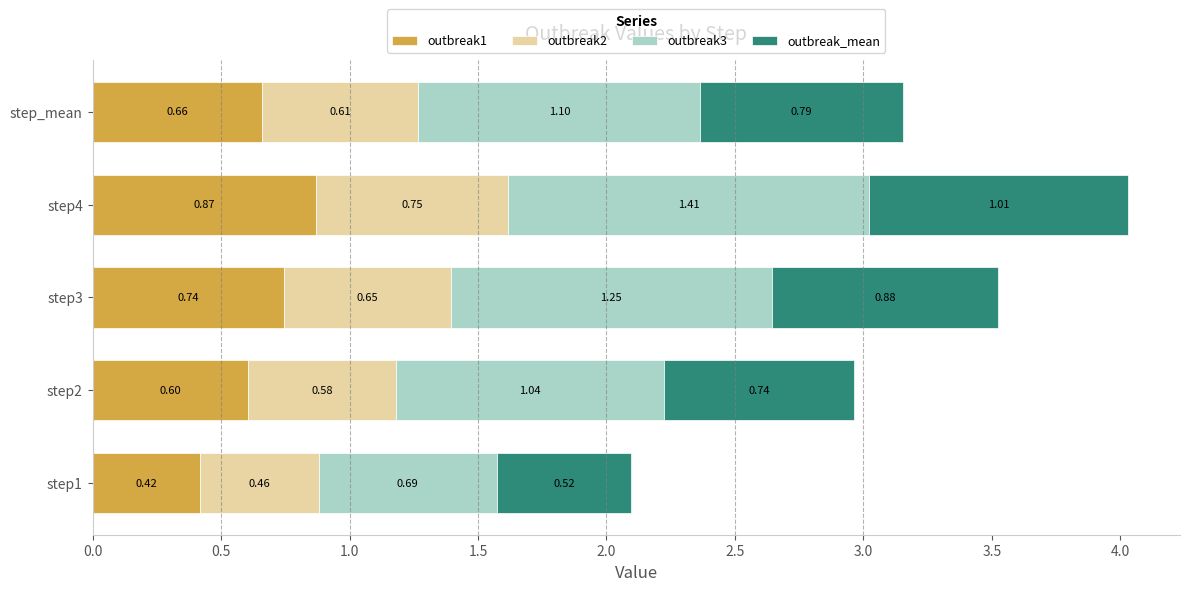

List the labels in order of outbreak1 value, smallest first.

step1, step2, step_mean, step3, step4